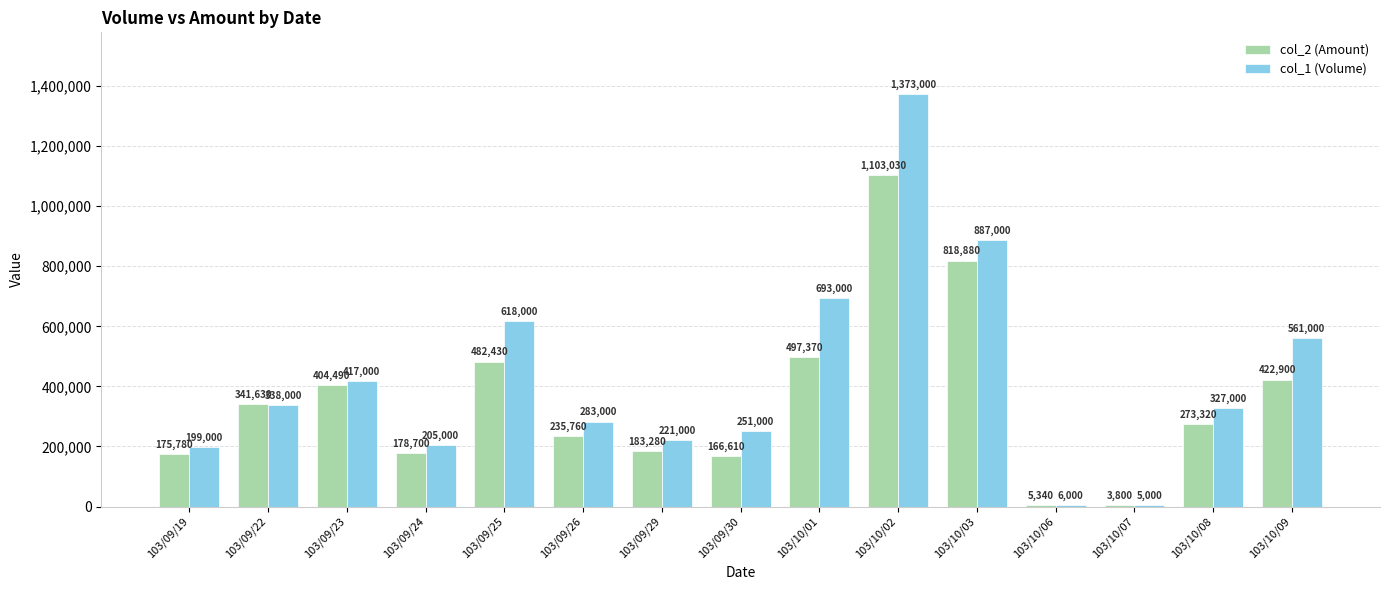

Are the bars horizontal?

No